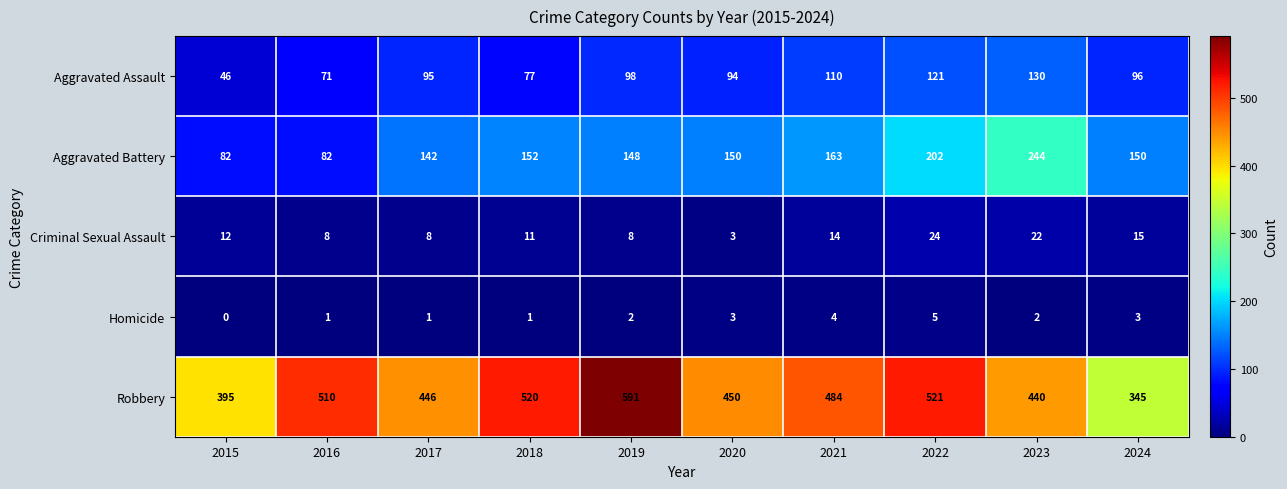

Which series has the largest range (max minus min)?

Robbery